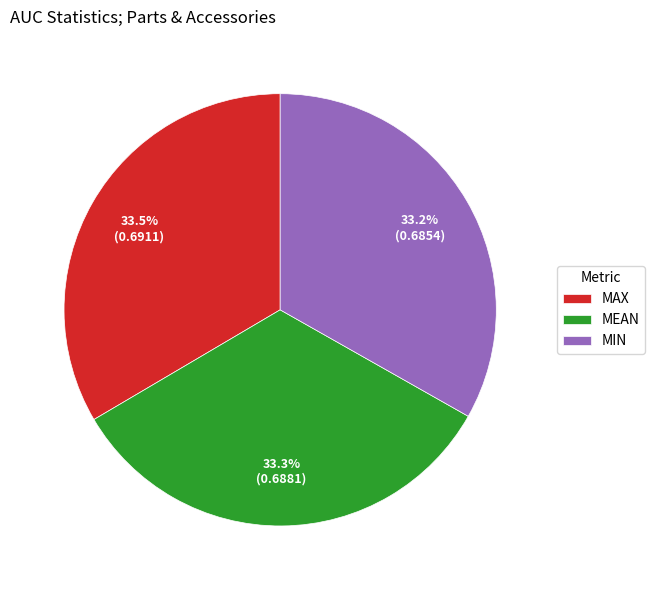

Approximately how many times larger is the value at MAX compared to MEAN?

1.0